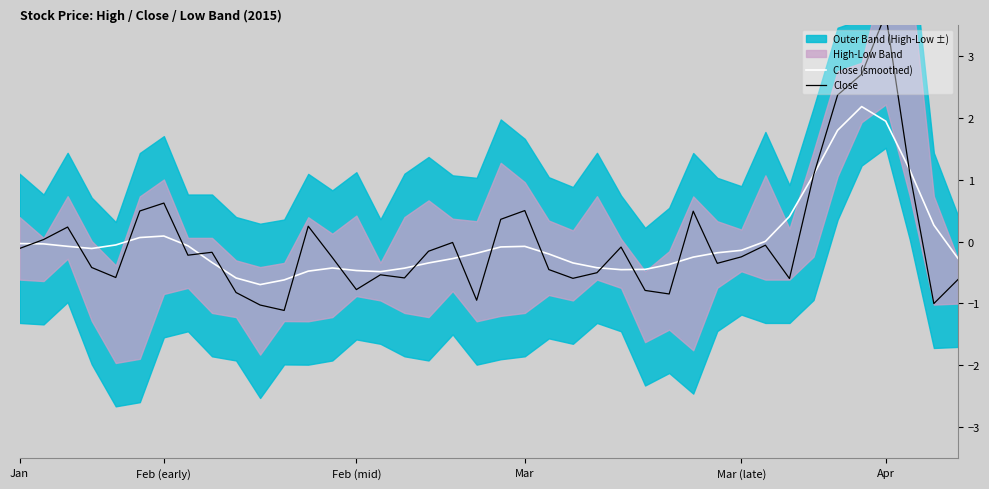

Reading right to left, transcribe all the data shown in this chart.

Close (smoothed): -0.3	0.3	1.2	1.9	2.2	1.8	1.1	0.4	0.0	-0.1	-0.2	-0.3	-0.4	-0.4	-0.5	-0.4	-0.3	-0.2	-0.1	-0.1	-0.2	-0.3	-0.3	-0.4	-0.5	-0.5	-0.4	-0.5	-0.6	-0.7	-0.6	-0.3	-0.1	0.1	0.1	-0.1	-0.1	-0.1	-0.0	-0.0
Close: -0.6	-1.0	1.1	3.7	2.7	2.4	1.1	-0.6	-0.1	-0.2	-0.4	0.5	-0.8	-0.8	-0.1	-0.5	-0.6	-0.5	0.5	0.4	-0.9	-0.0	-0.2	-0.6	-0.5	-0.8	-0.3	0.2	-1.1	-1.0	-0.8	-0.2	-0.2	0.6	0.5	-0.6	-0.4	0.2	0.0	-0.1